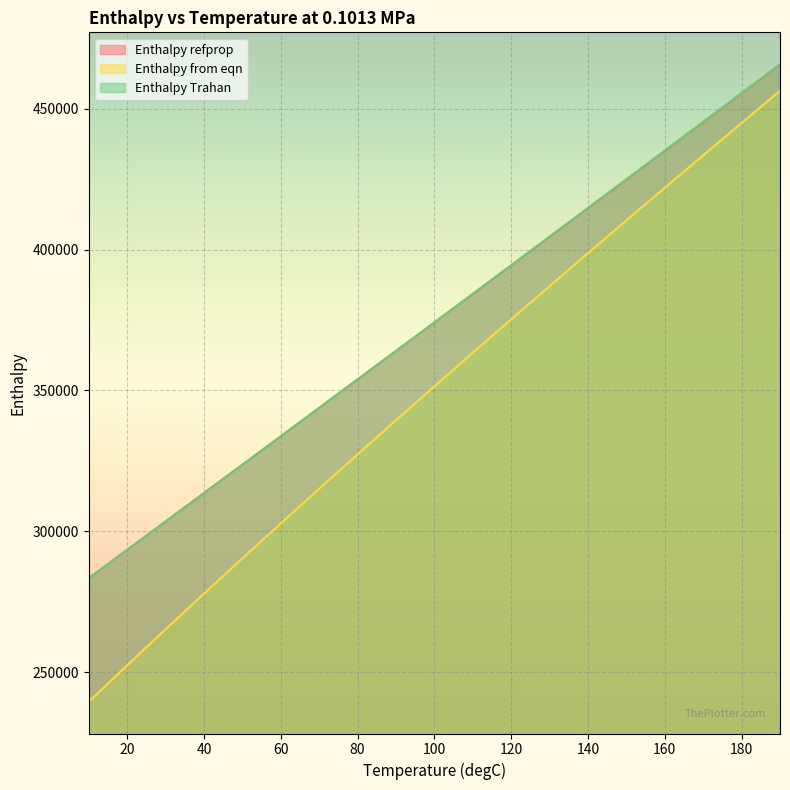

What value does the Enthalpy refprop series have at 20?

293414.7